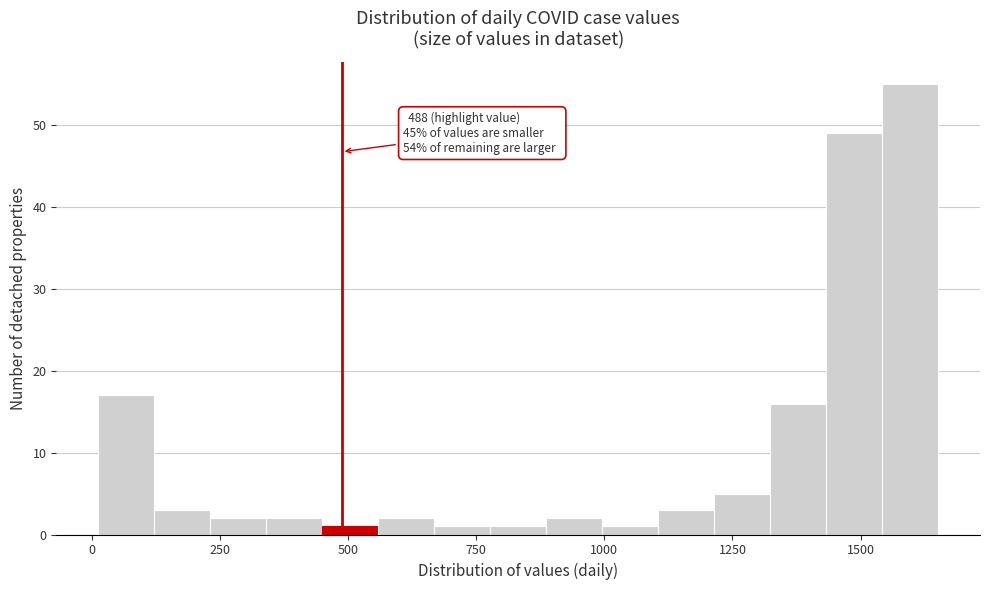

Read against the x-axis, roughly where is the centre of the tallest bar?

1600